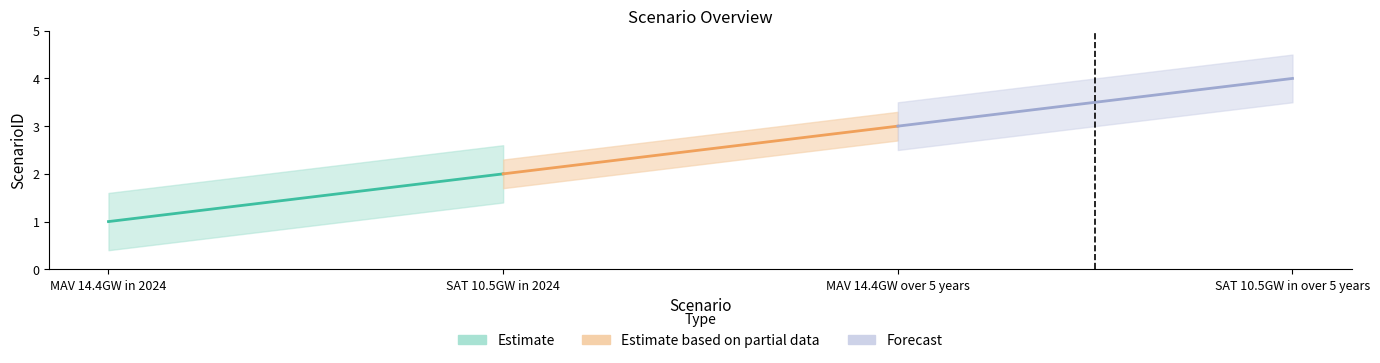

What is the minimum value shown in the chart?

1